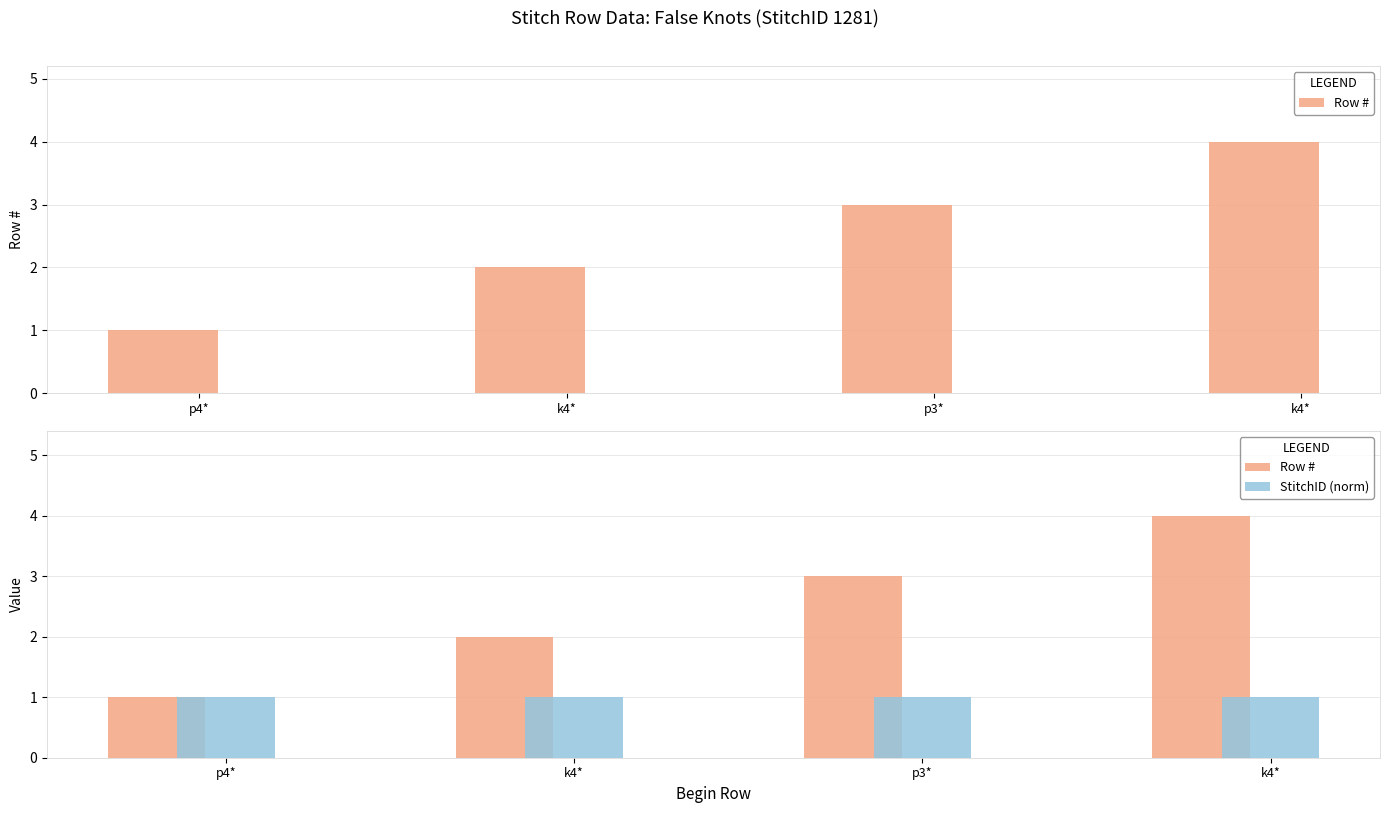

Does the chart contain any negative values?

No